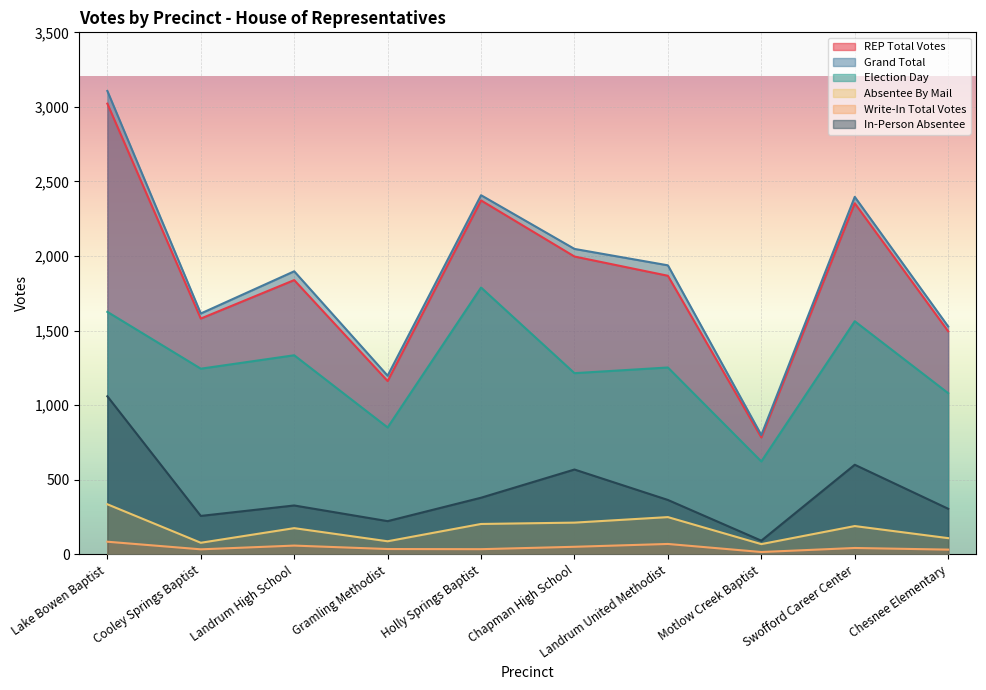

At how many categories does at least one series exceed 2923?

1